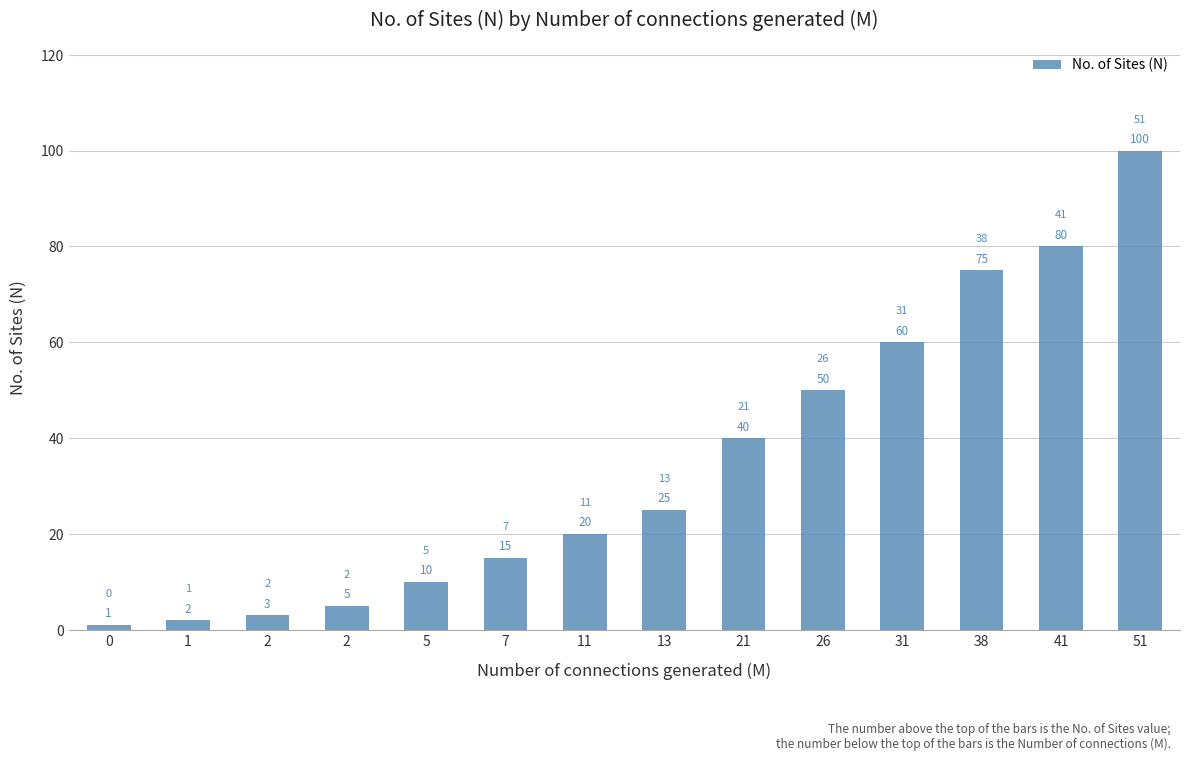

Where does the data first go above 25?

21